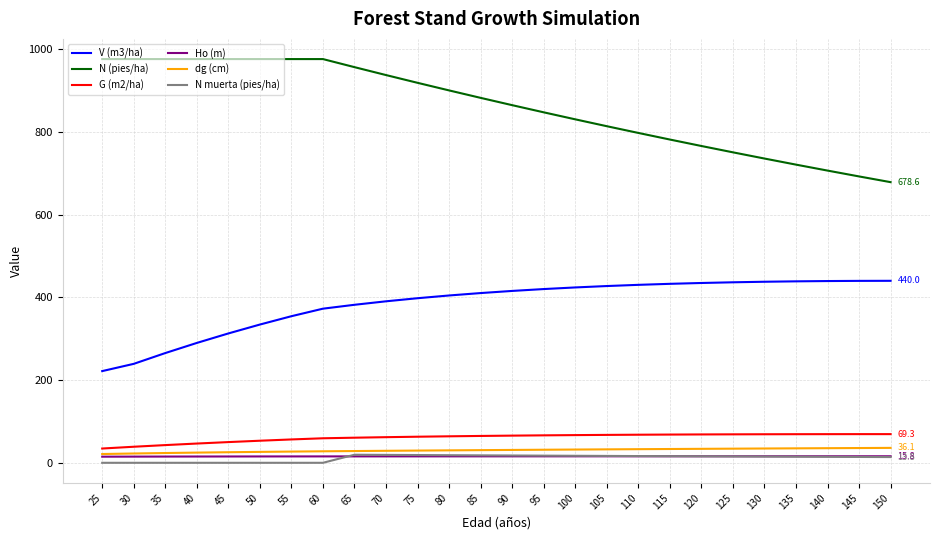

Between 35 and 65, which series saw the biggest shift?

V (m3/ha)